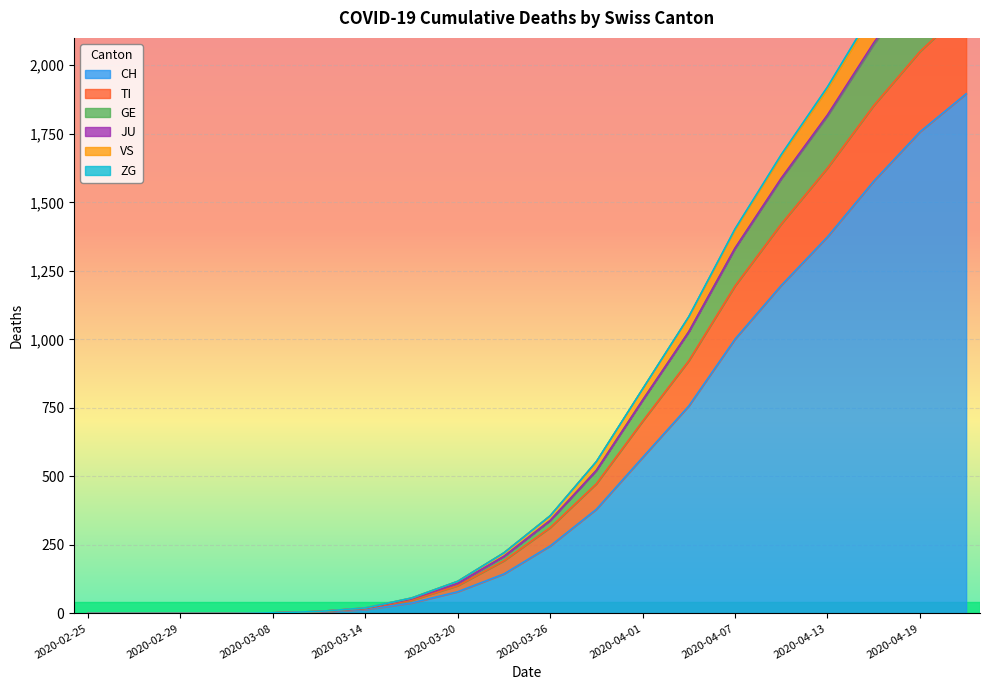

Where is CH nearest to the value 948?

2020-04-07